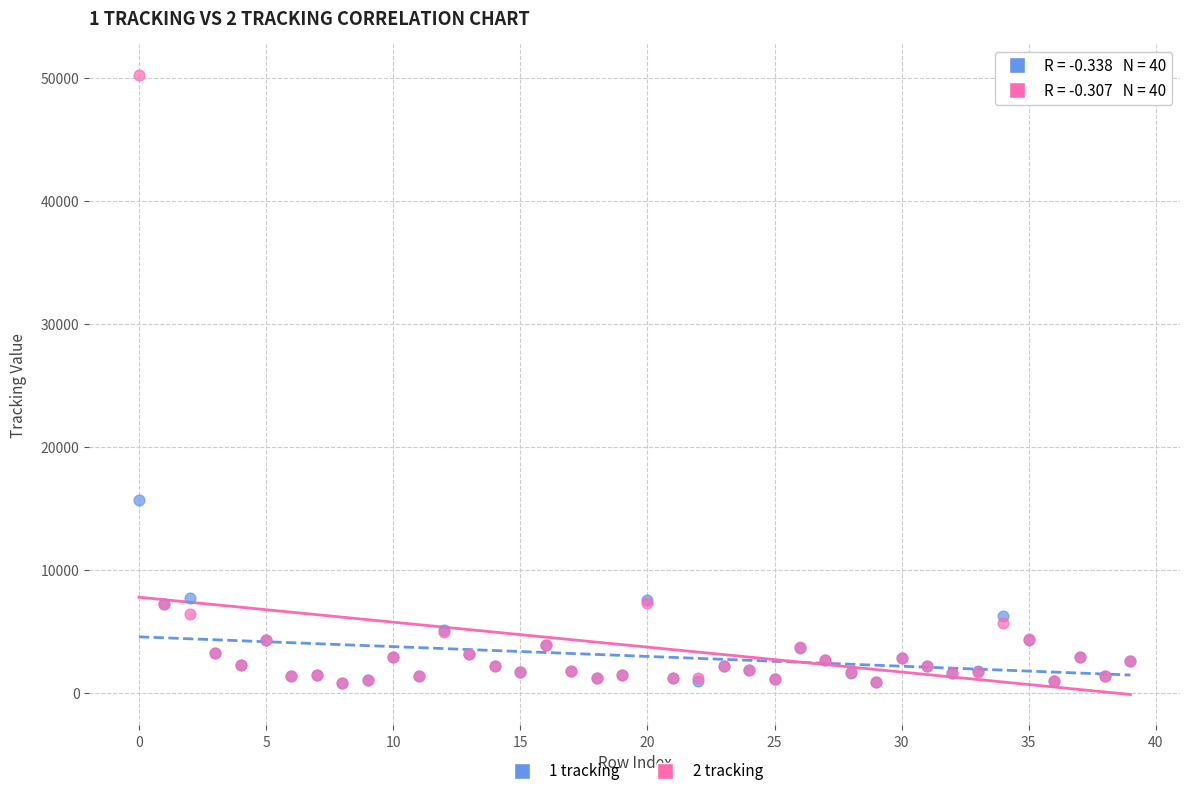

What are all the series names shown in the legend?

1 tracking, 2 tracking